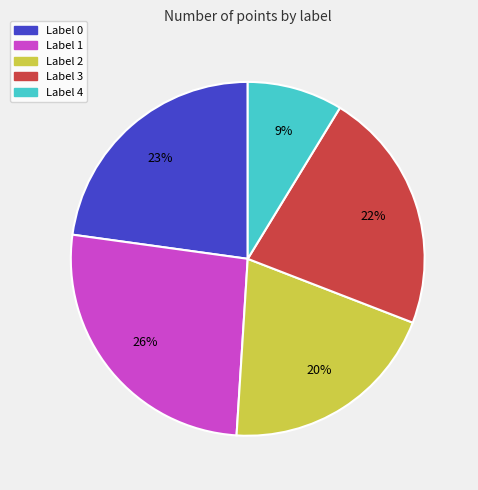

Is there a majority slice in this chart?

No